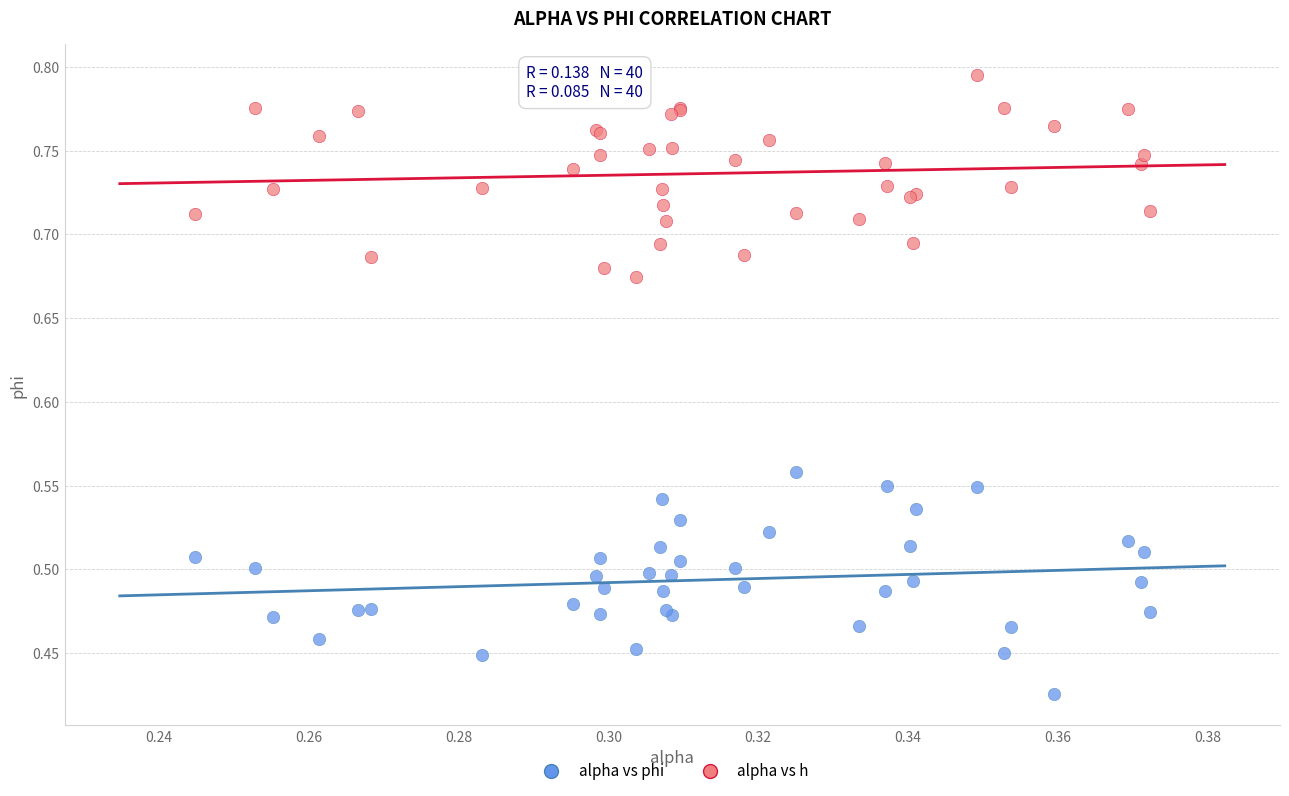

Which series reaches the maximum Y coordinate?

alpha vs h